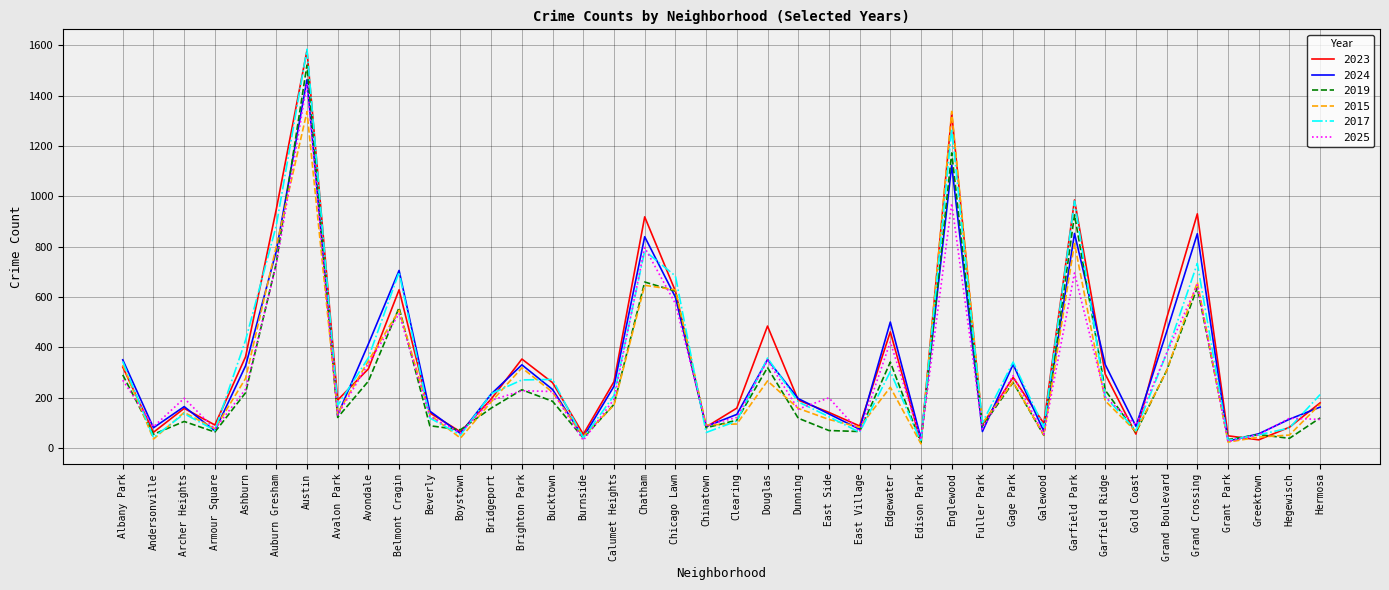

How many distinct data groups are displayed?

6